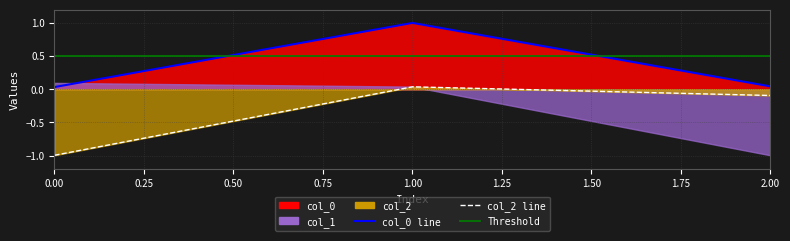

What is the spread (max minus min) of values at 1?

1.0